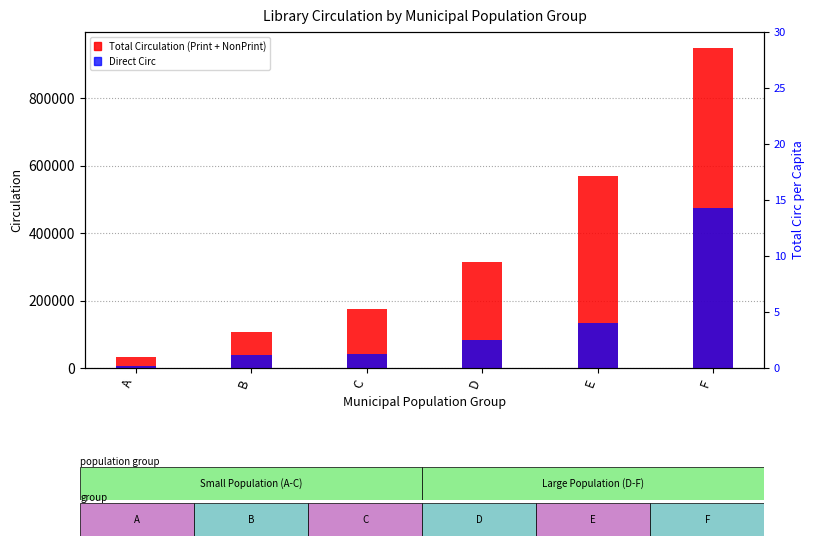

True or false: Total Circulation (Print + NonPrint) has a value of 270907 at C.

False